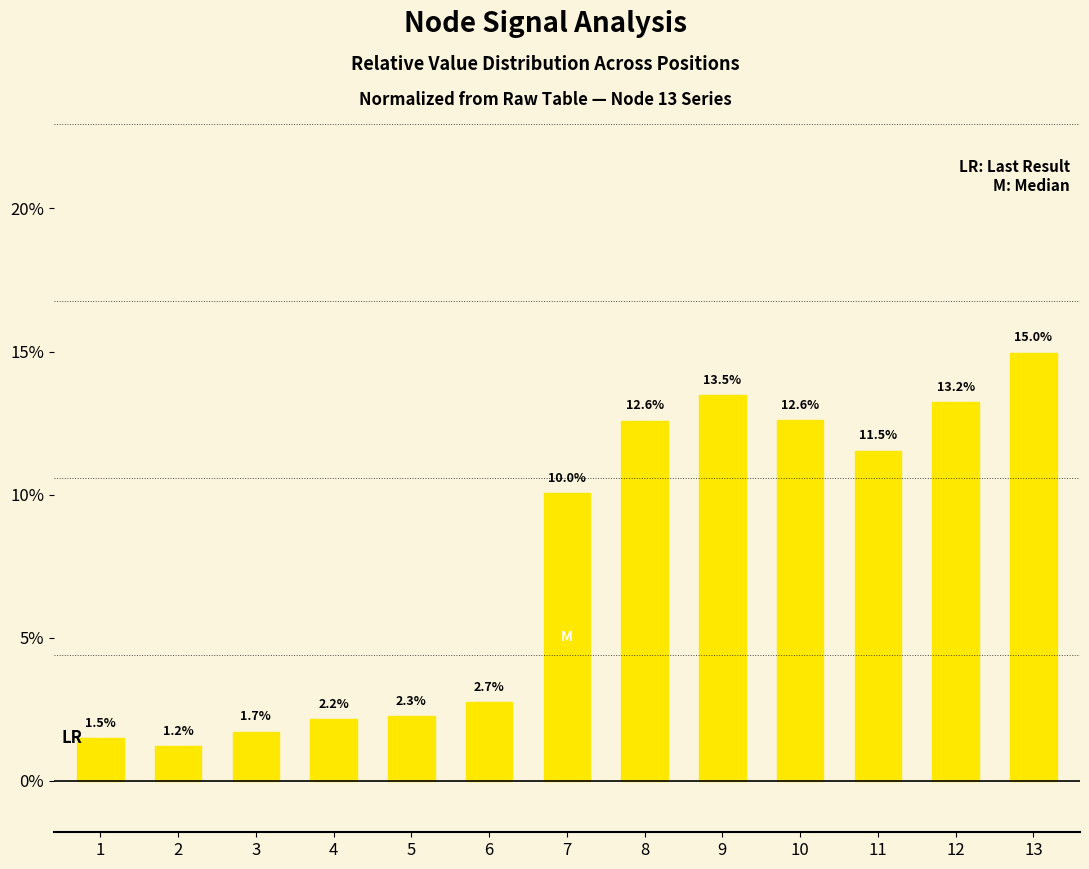

What is the sum of the values at 6 and 9?

16.2